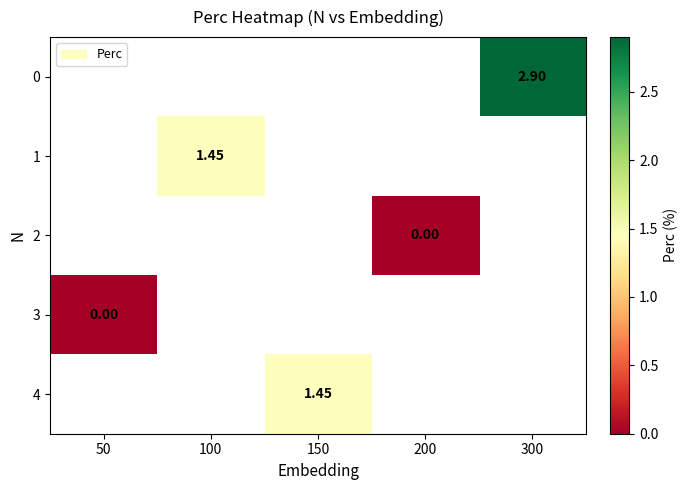

At which category does the chart reach its minimum across all series?

200